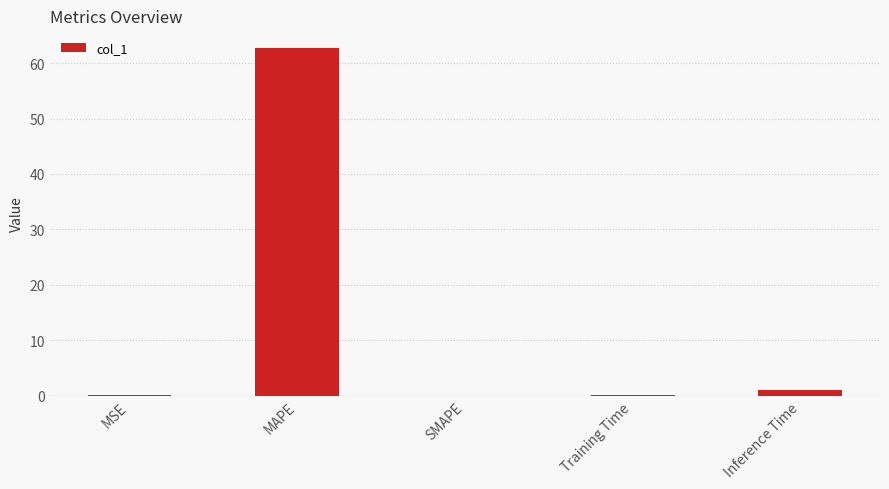

What is the maximum value shown in the chart?

62.8